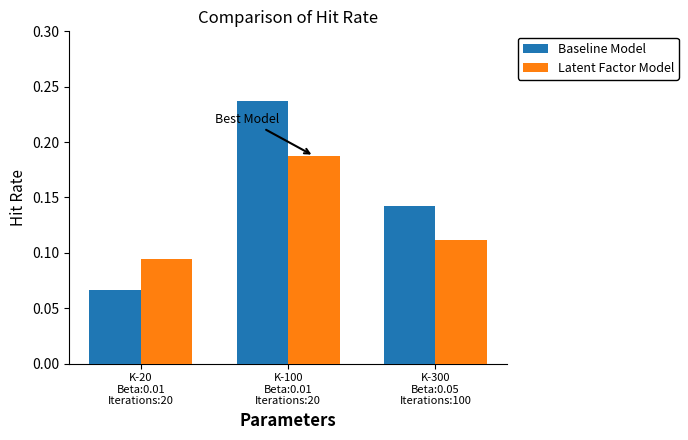

How many bars are there in each group?

2